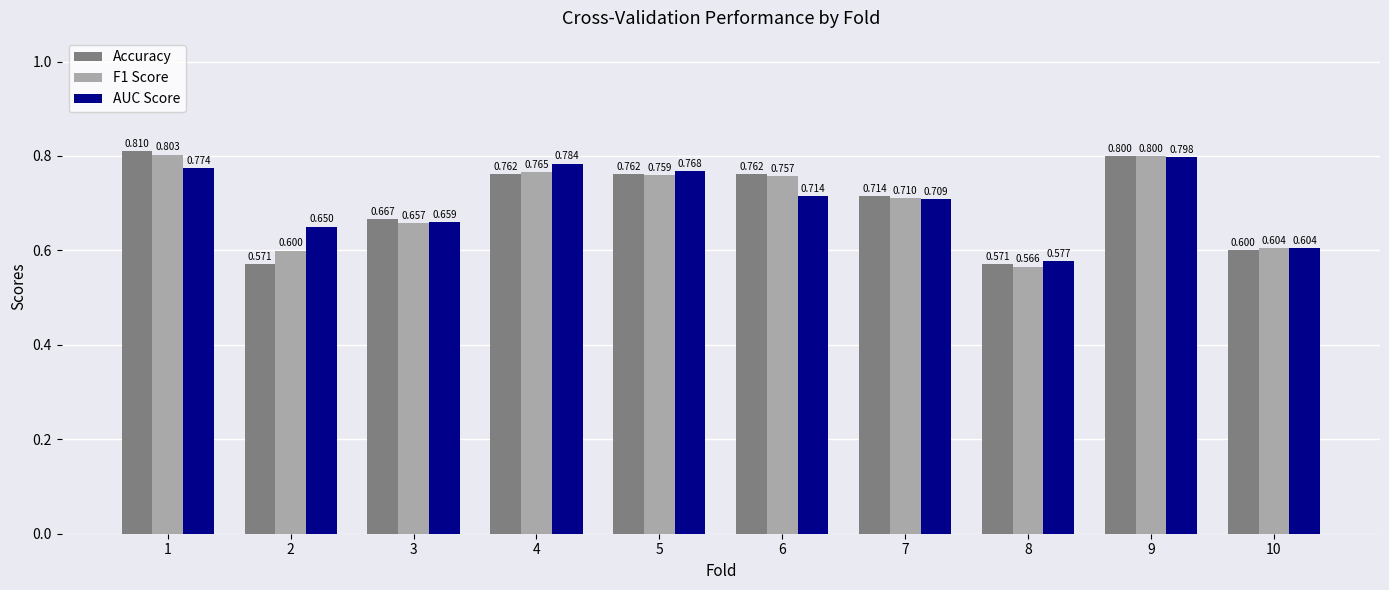

Does the chart contain stacked bars?

No